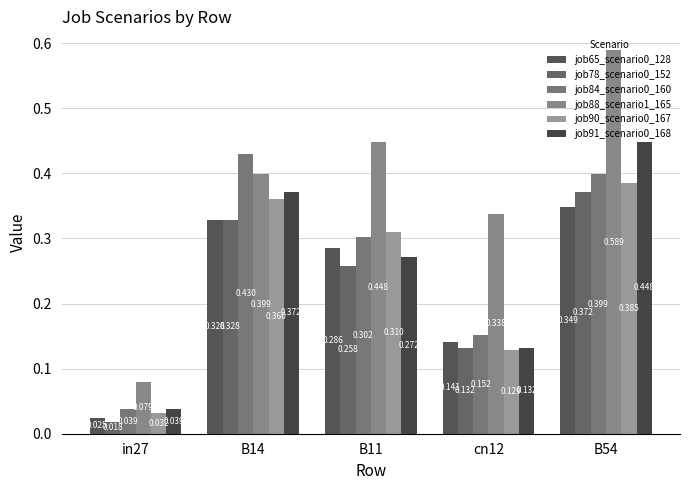

Count the number of data series in this chart.

6